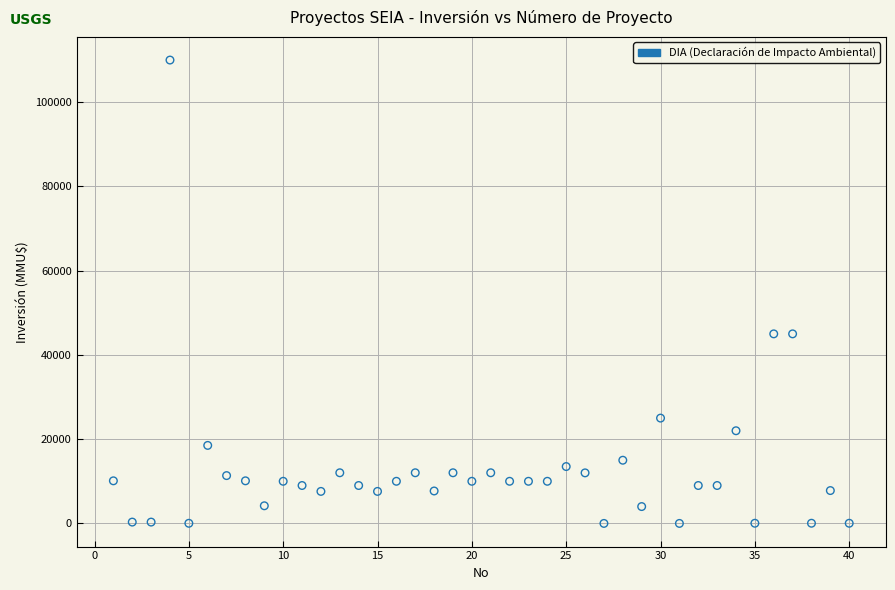

What is the range of Y values (max minus min)?

110000